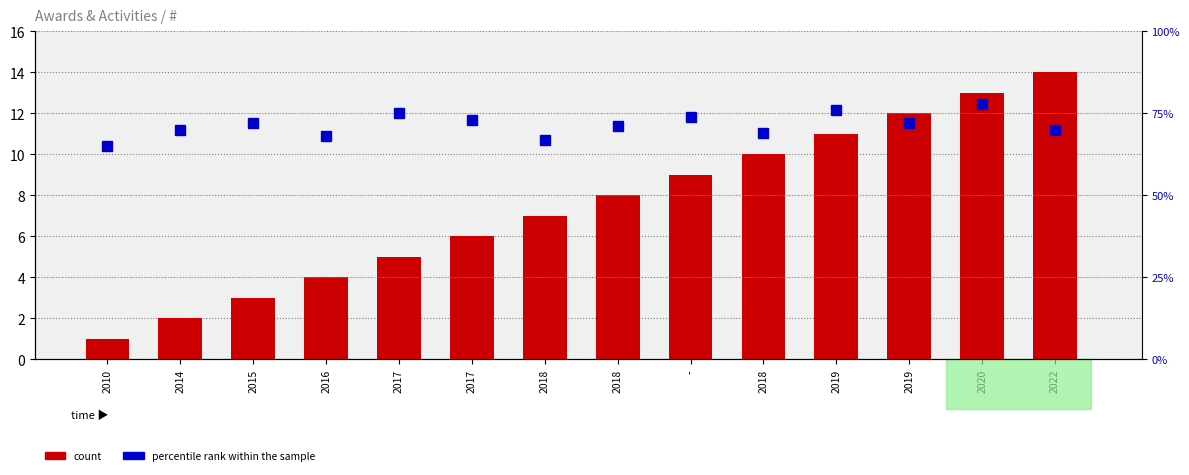

What is the difference between the second highest and minimum values in the count series?

12